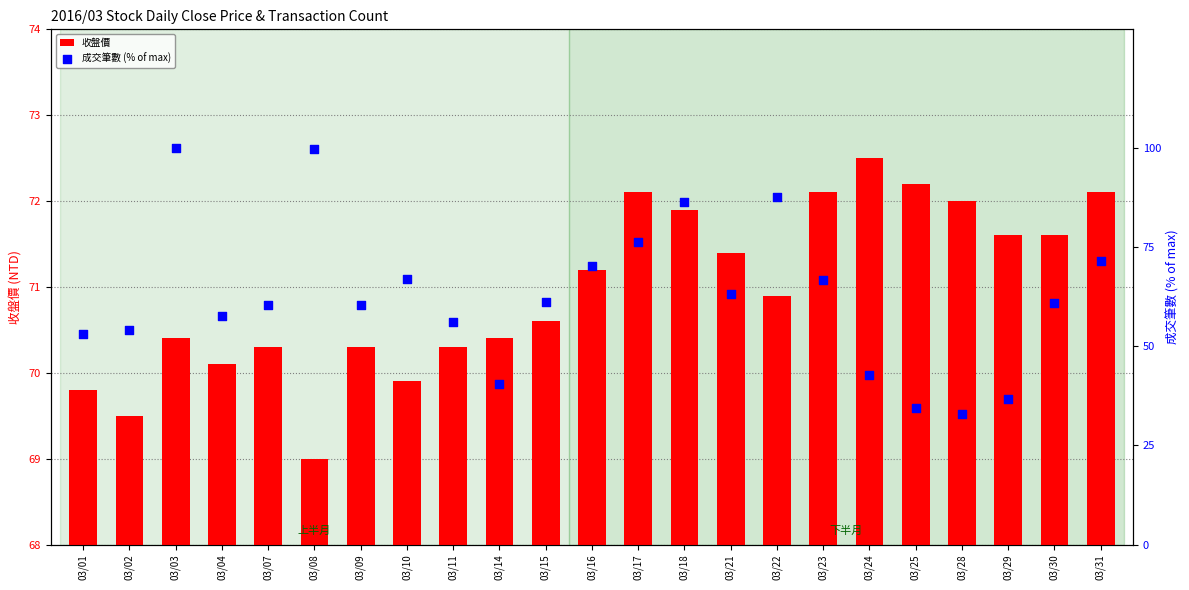

At which category is the sum across all series the highest?

03/03